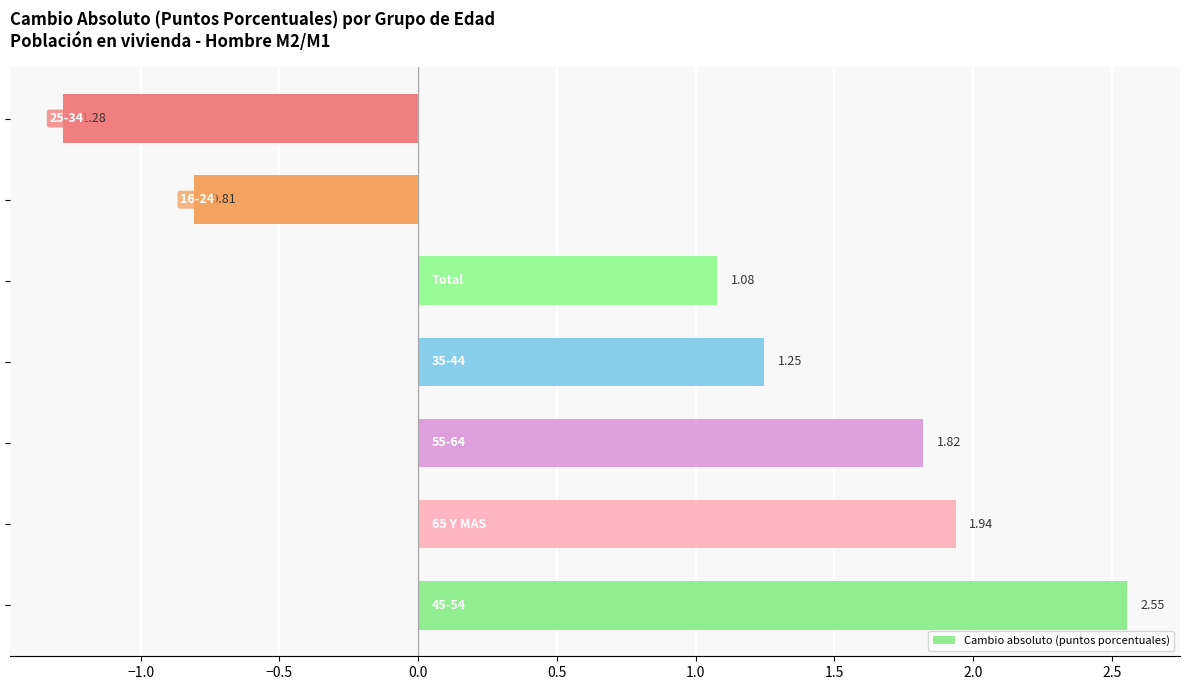

What is the difference between the maximum and minimum values?

3.8